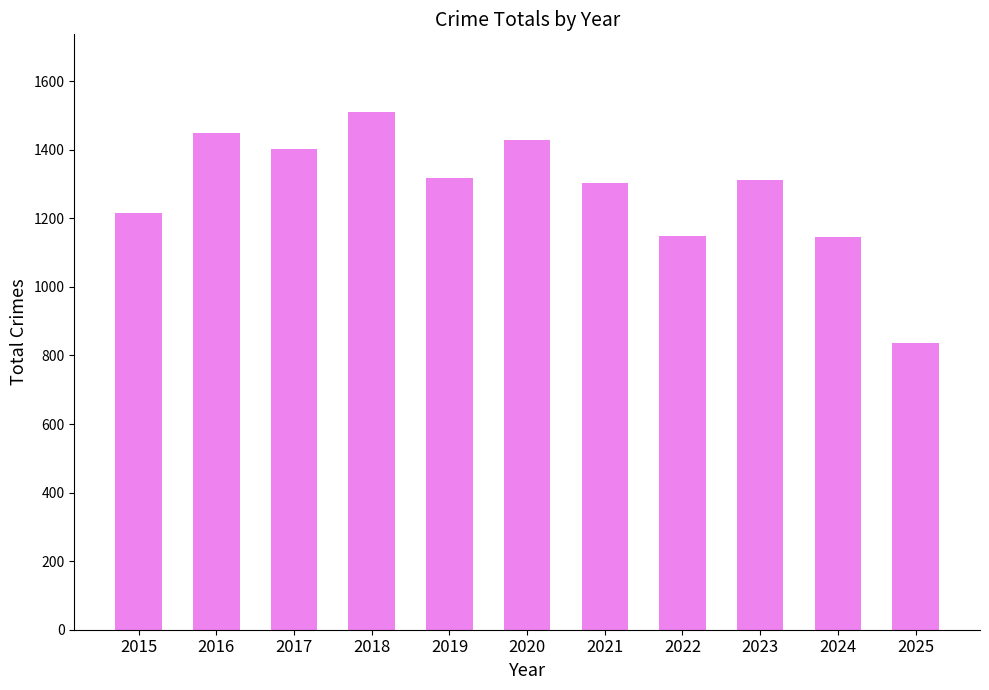

What is the value of the 1st bar from the left?

1214